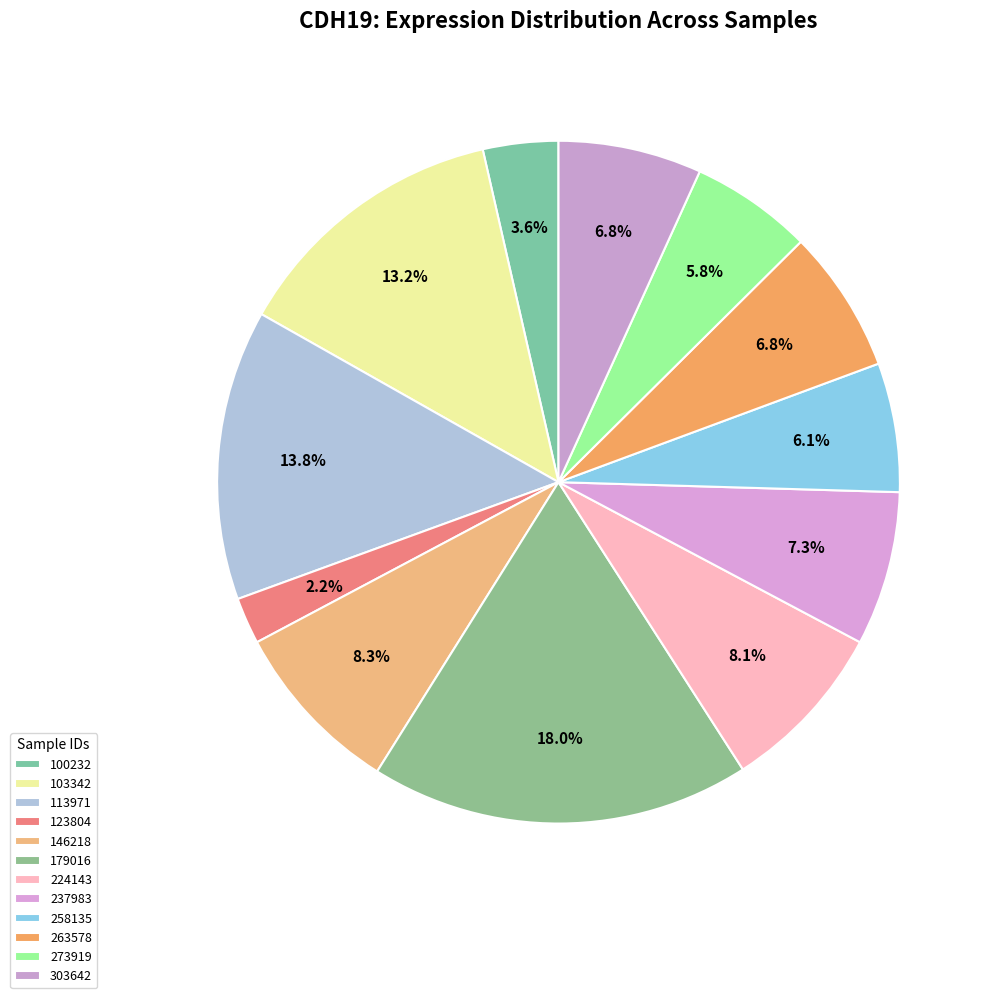

Count the number of slices in the pie.

12